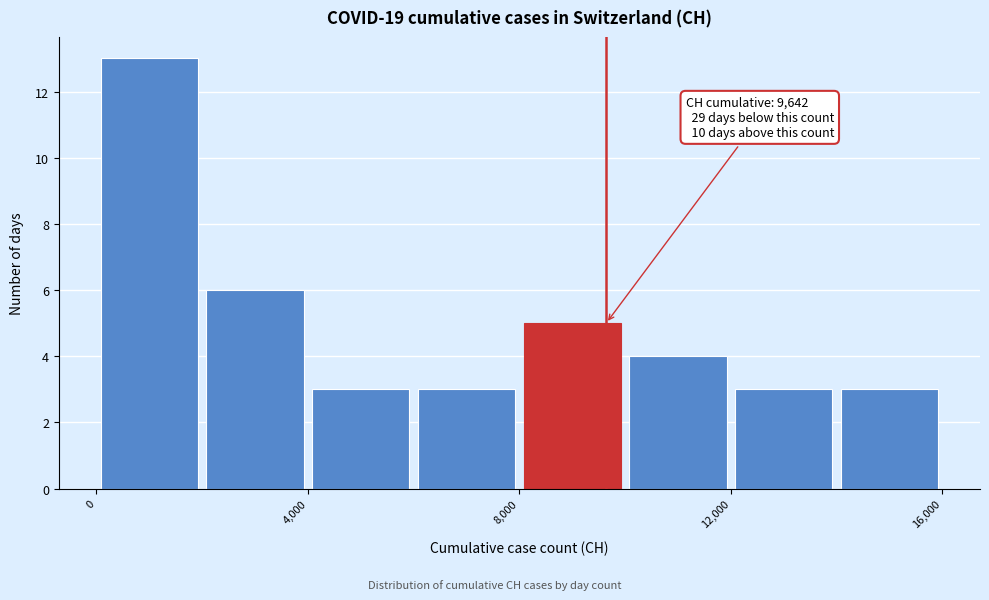

Which range on the x-axis has the tallest bar?

0 to 2000